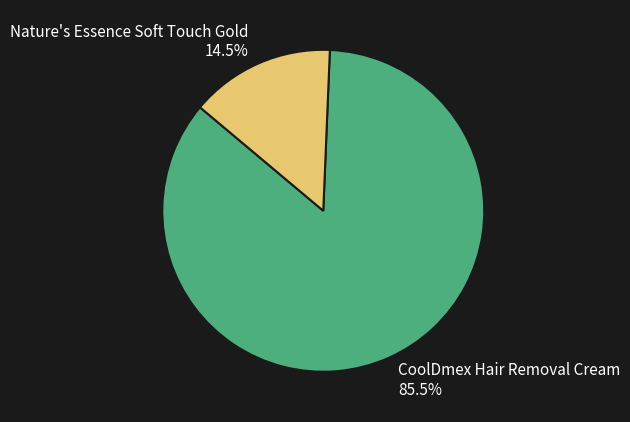

What is the total percentage of Nature's Essence Soft Touch Gold and CoolDmex Hair Removal Cream?

100.0%